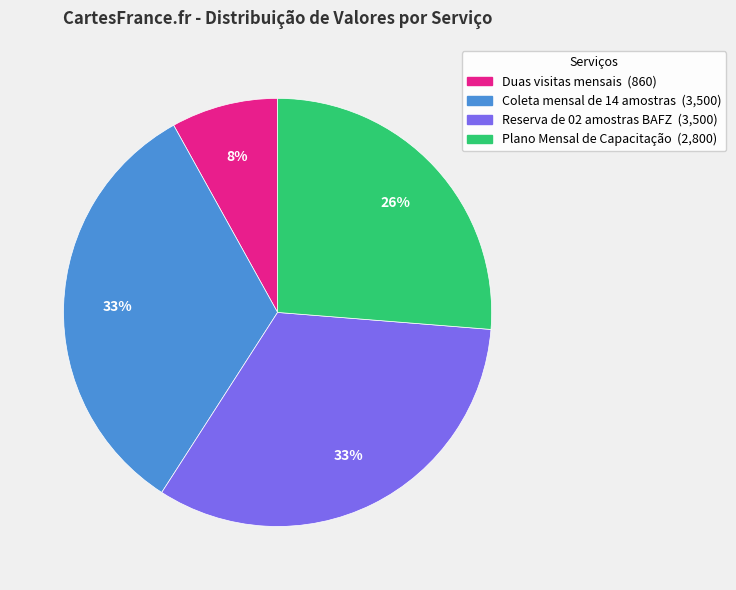

Which has a higher value, Reserva de 02 amostras BAFZ (3,500) or Plano Mensal de Capacitação (2,800)?

Reserva de 02 amostras BAFZ (3,500)